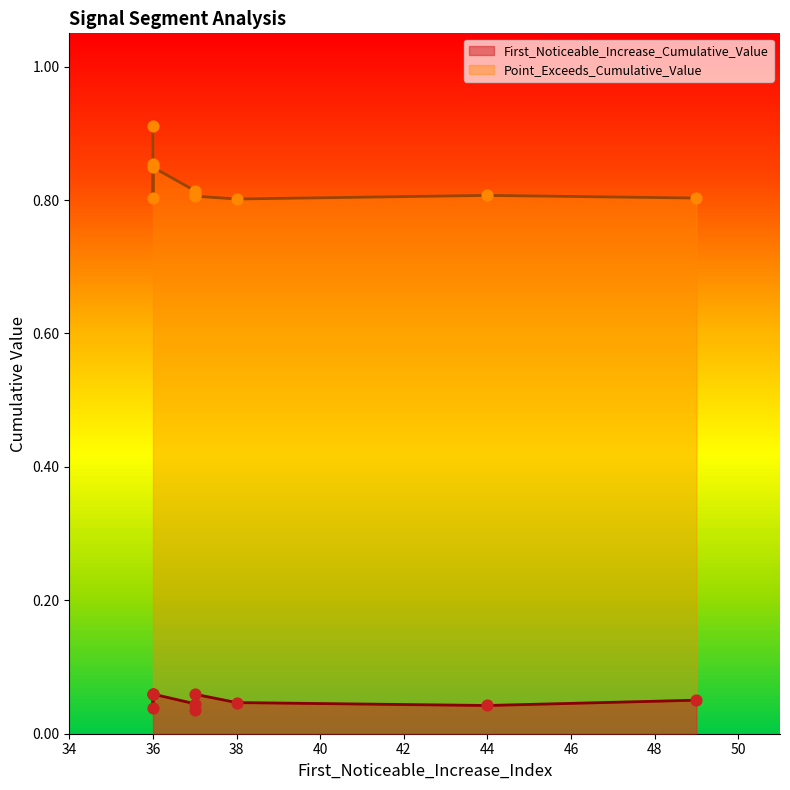

Is the value of Point_Exceeds_Cumulative_Value at 37 greater than the value of First_Noticeable_Increase_Cumulative_Value at 36?

Yes